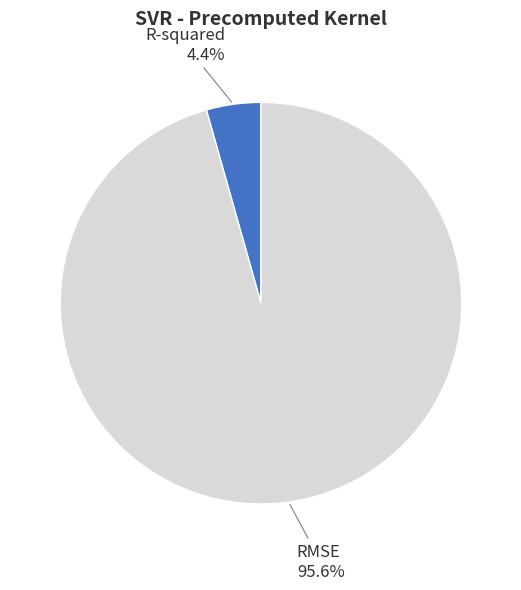

To the nearest percent, what is the difference between the RMSE and R-squared slice percentages?

91%